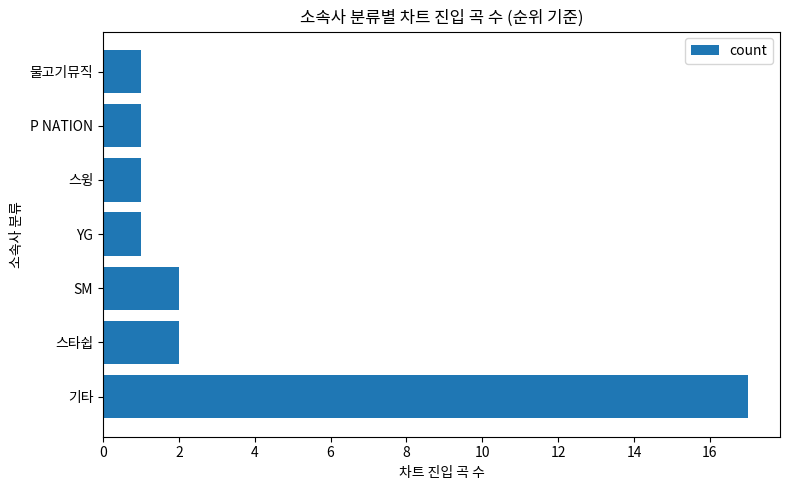

The chart shows a value of 1 at YG. True or false?

True